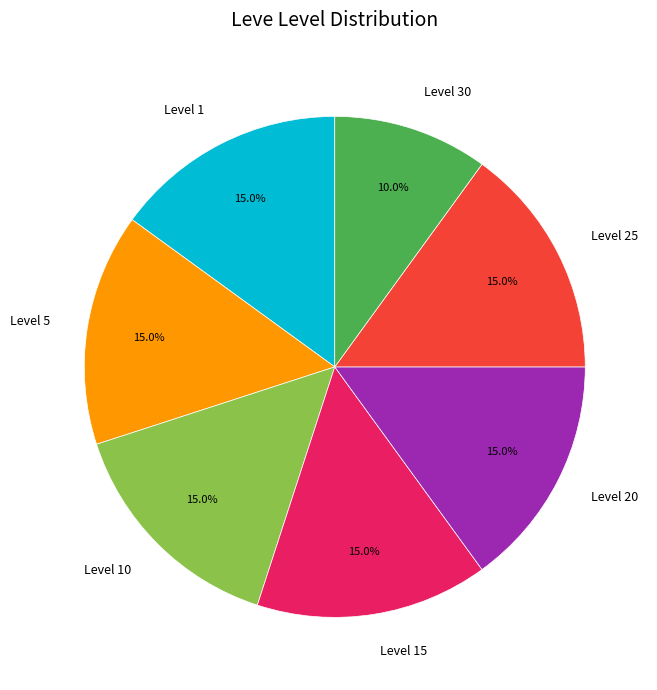

Which category has the smallest portion of the pie?

Level 30